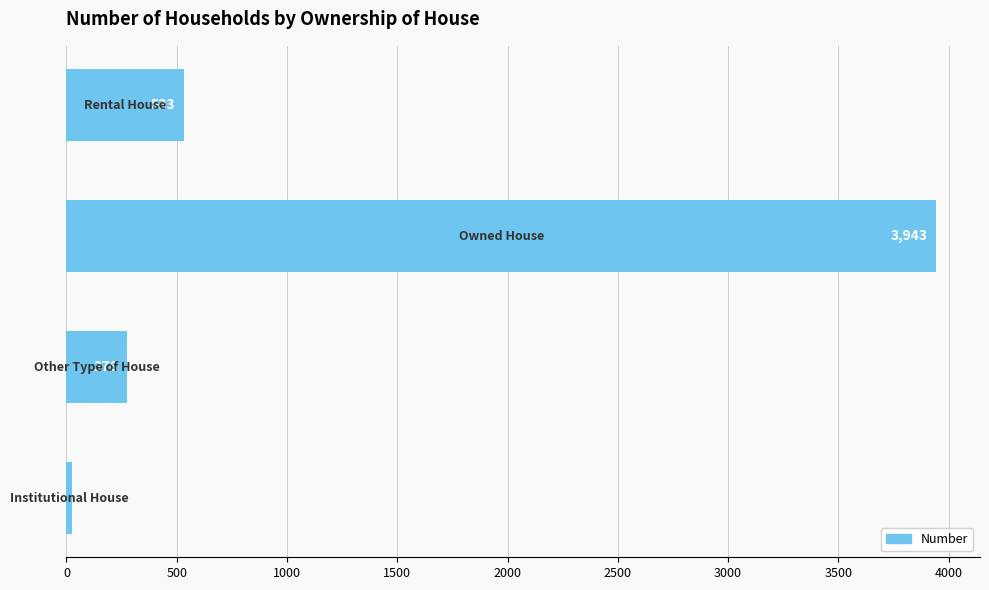

What is the sum of all values?

4778